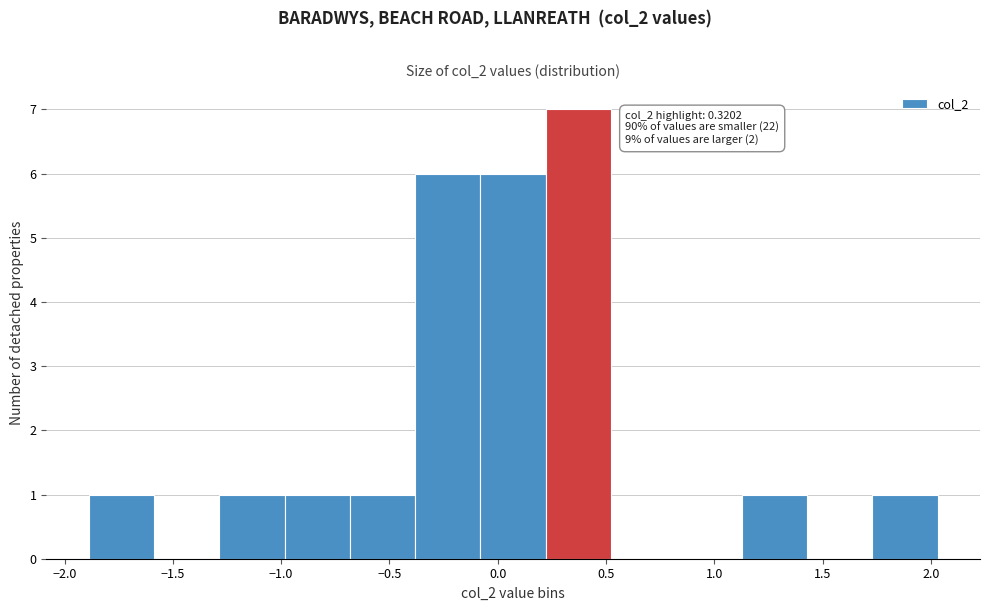

Which range on the x-axis has the tallest bar?

0.20 to 0.50